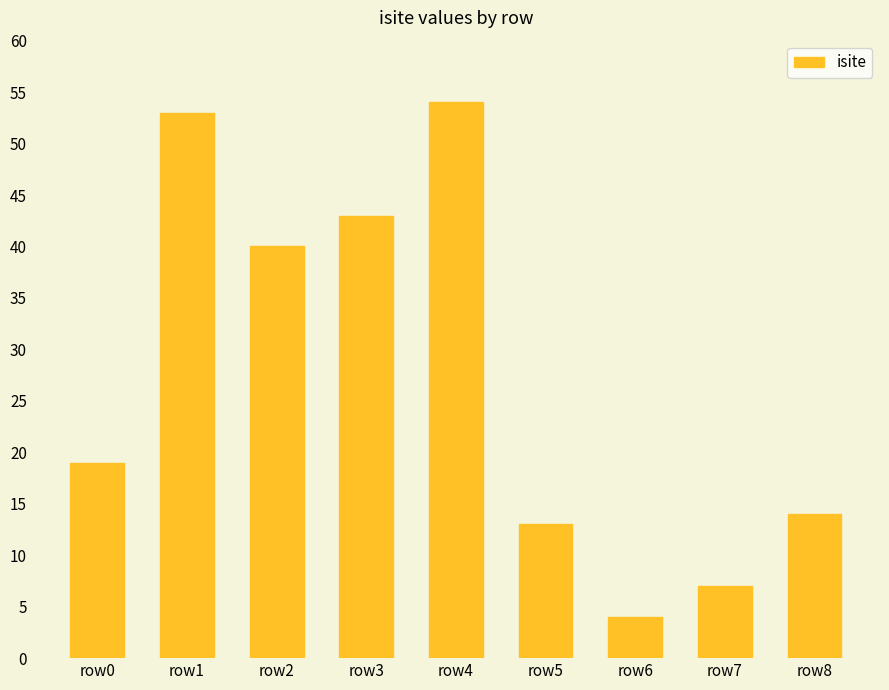

What is the change in value from row2 to row5?

-27